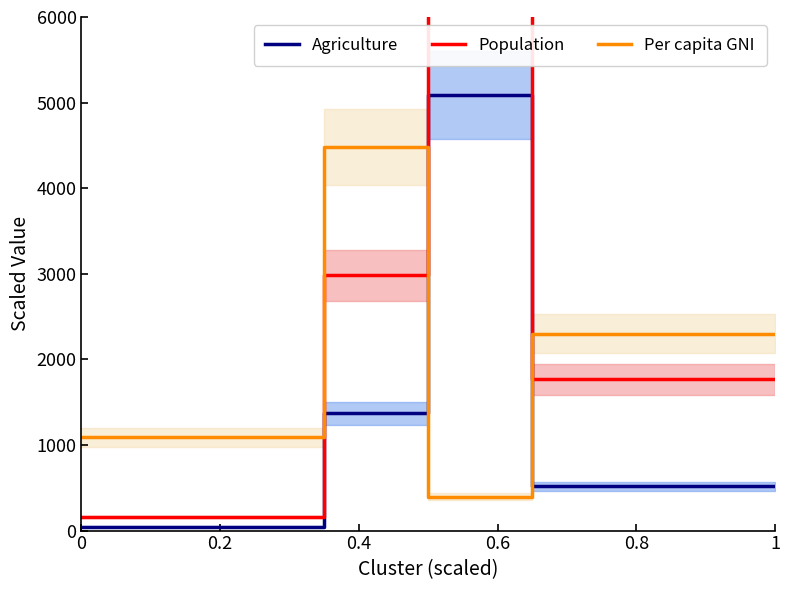

What are all the series names shown in the legend?

Agriculture, Population, Per capita GNI